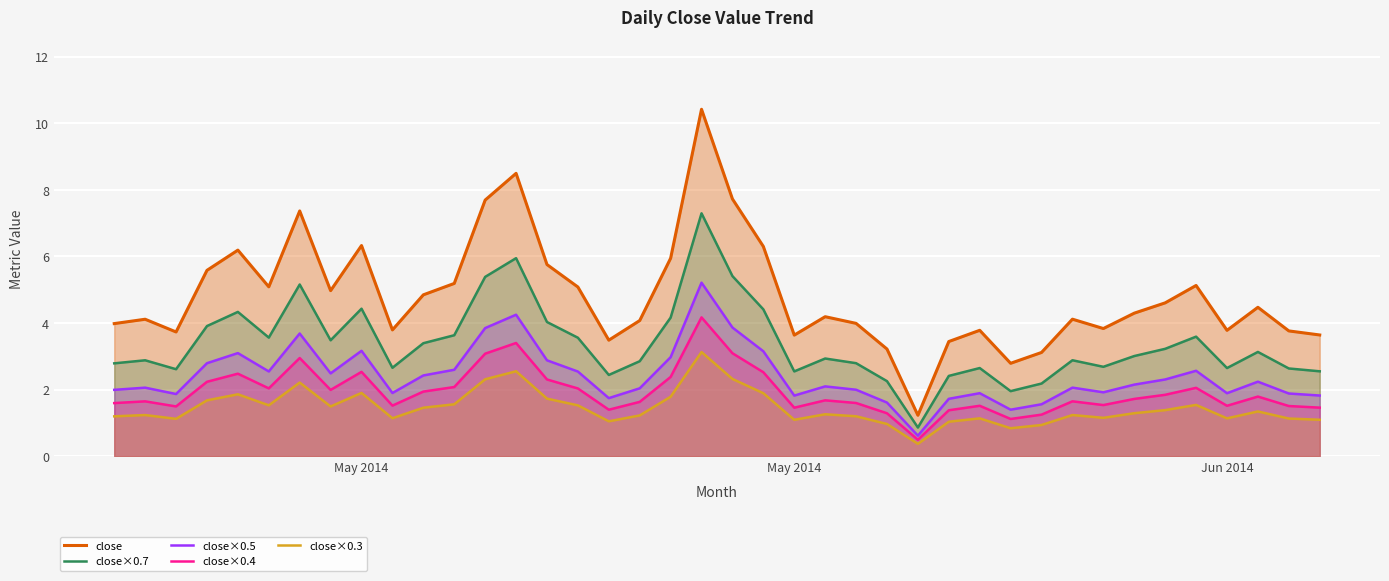

At how many categories does at least one series exceed 8?

2